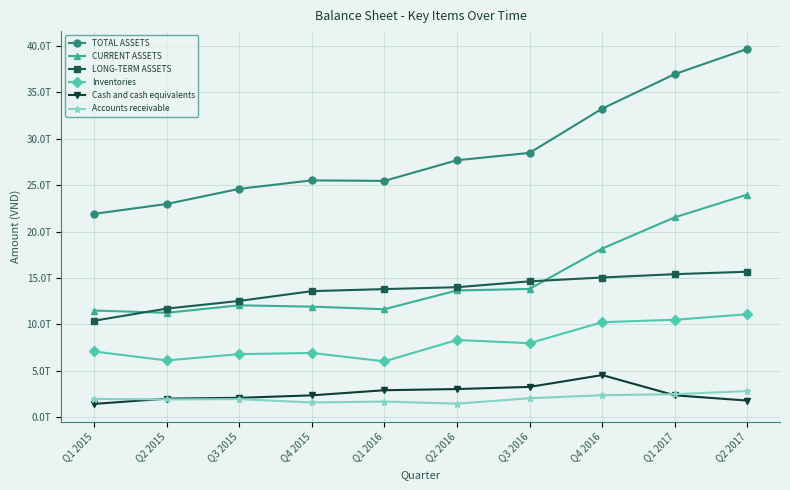

True or false: LONG-TERM ASSETS and Inventories cross at least once.

False